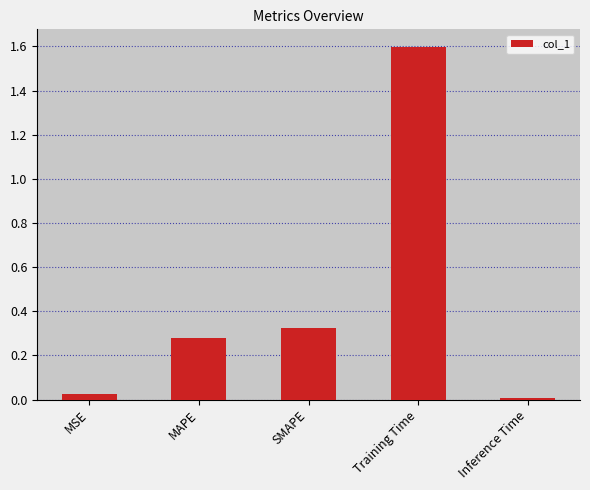

True or false: the data shows 0.2 at MAPE.

False